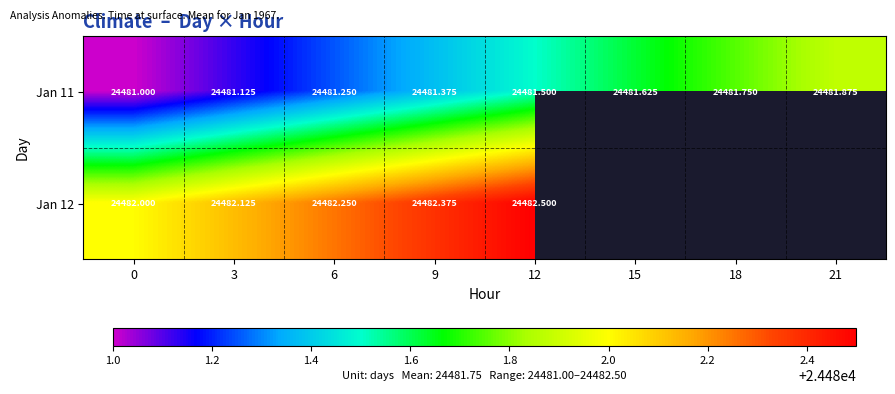

Is the value of Jan 11 at 9 greater than the value of Jan 12 at 9?

No